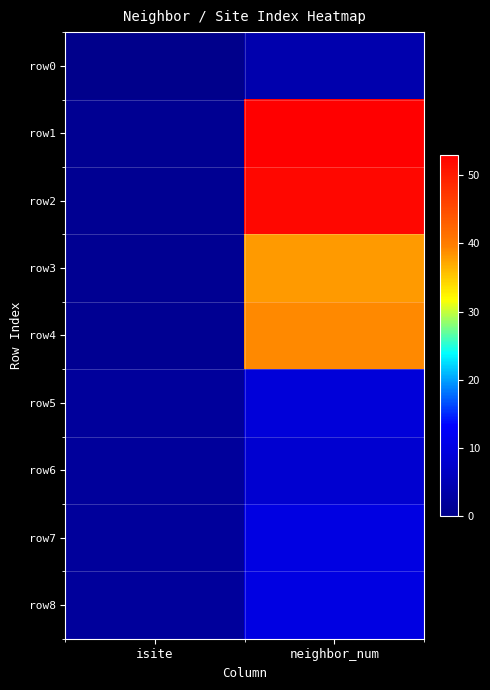

Reading right to left, transcribe all the data shown in this chart.

row0: neighbor_num=4	isite=0
row1: neighbor_num=53	isite=1
row2: neighbor_num=52	isite=1
row3: neighbor_num=38	isite=1
row4: neighbor_num=39	isite=1
row5: neighbor_num=9	isite=2
row6: neighbor_num=8	isite=2
row7: neighbor_num=10	isite=2
row8: neighbor_num=10	isite=2